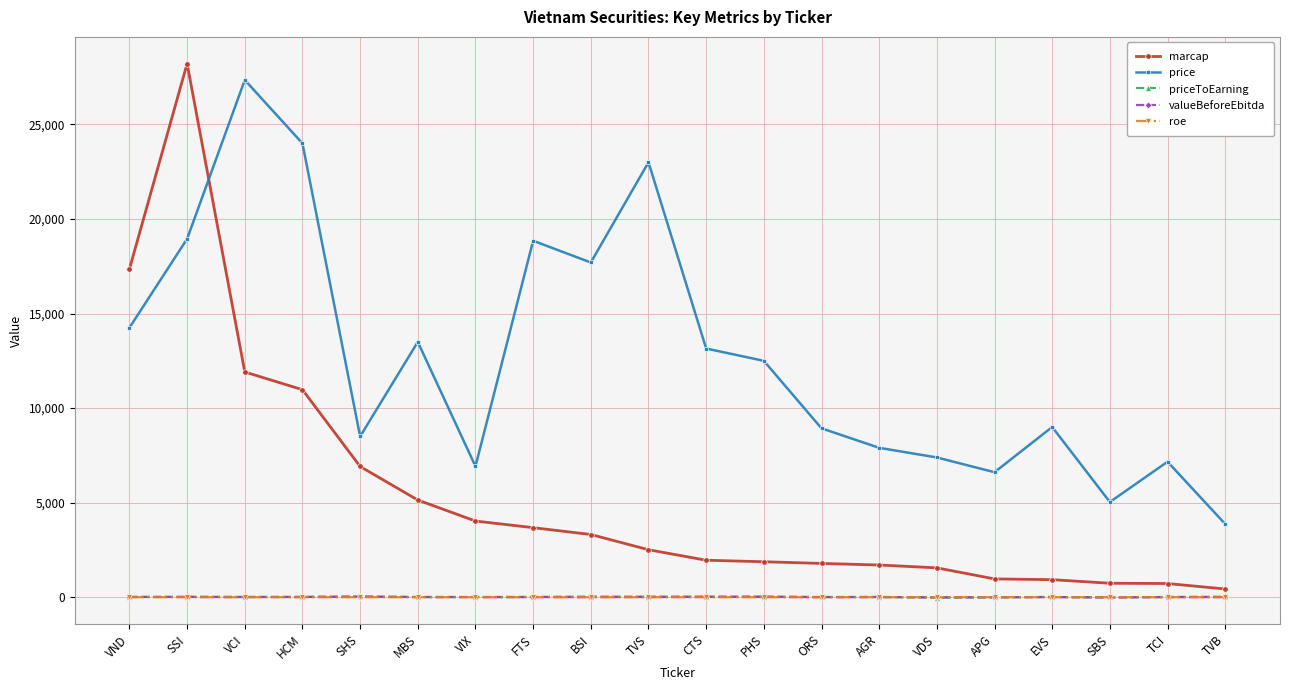

Is the value of marcap at HCM greater than the value of roe at SBS?

Yes